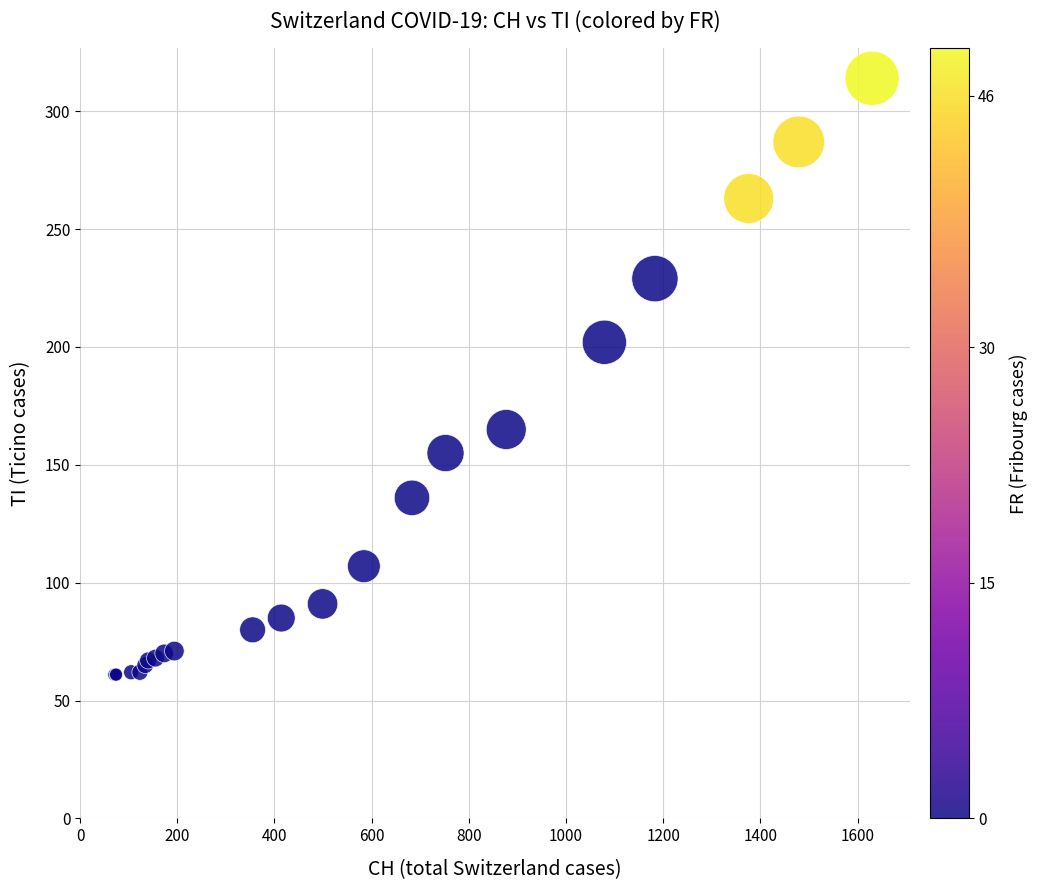

What Y value in the scatter plot is closest to 187?

202